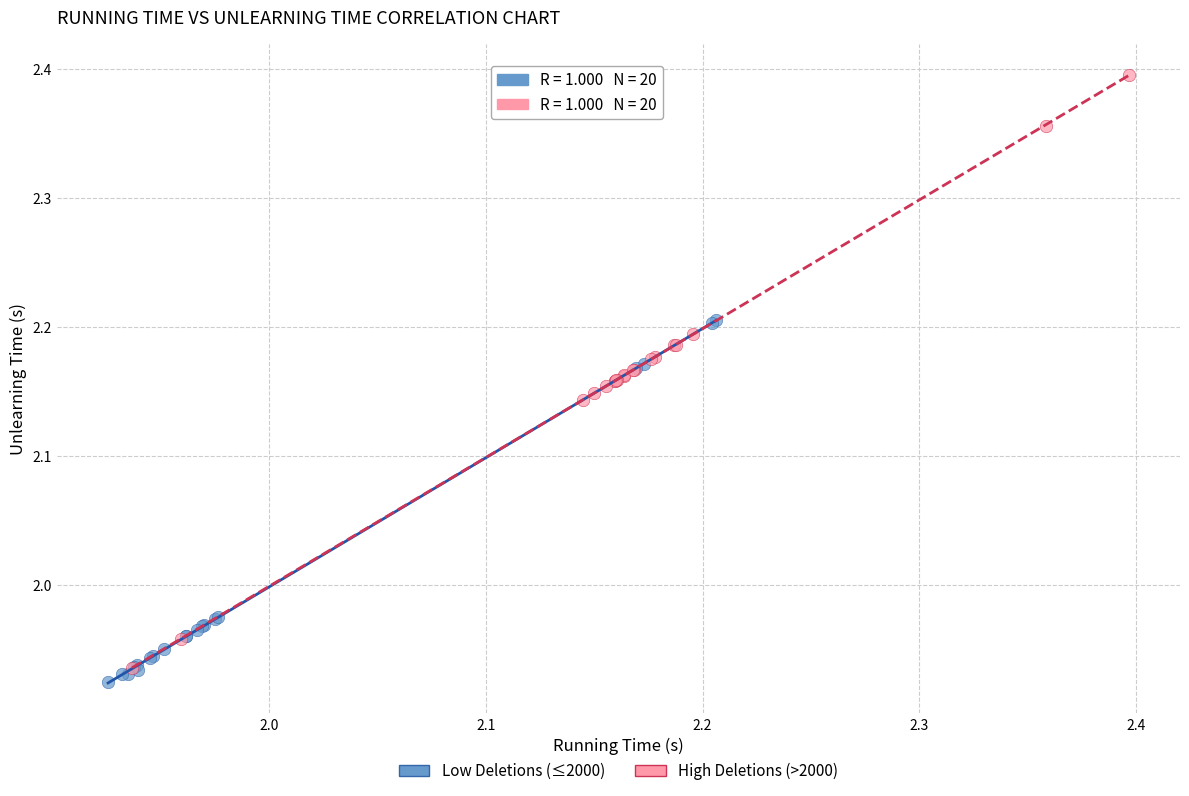

What are all the series names shown in the legend?

Low Deletions (≤2000), High Deletions (>2000)